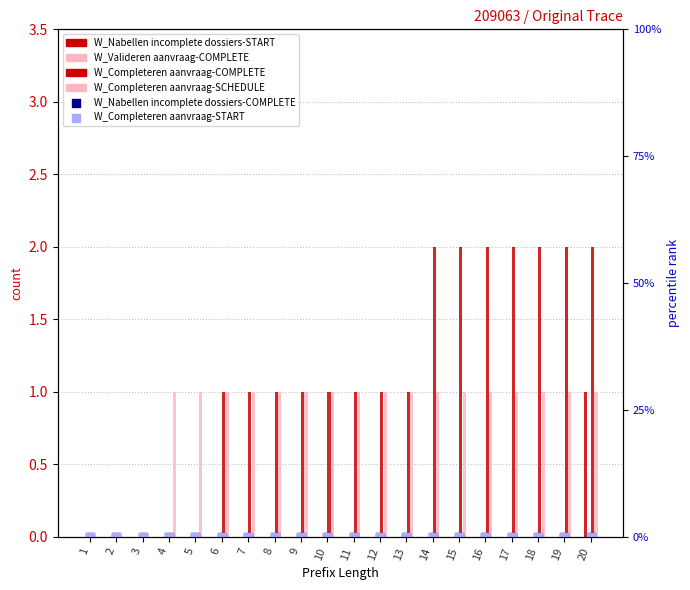

At how many categories does at least one series exceed 1?

7